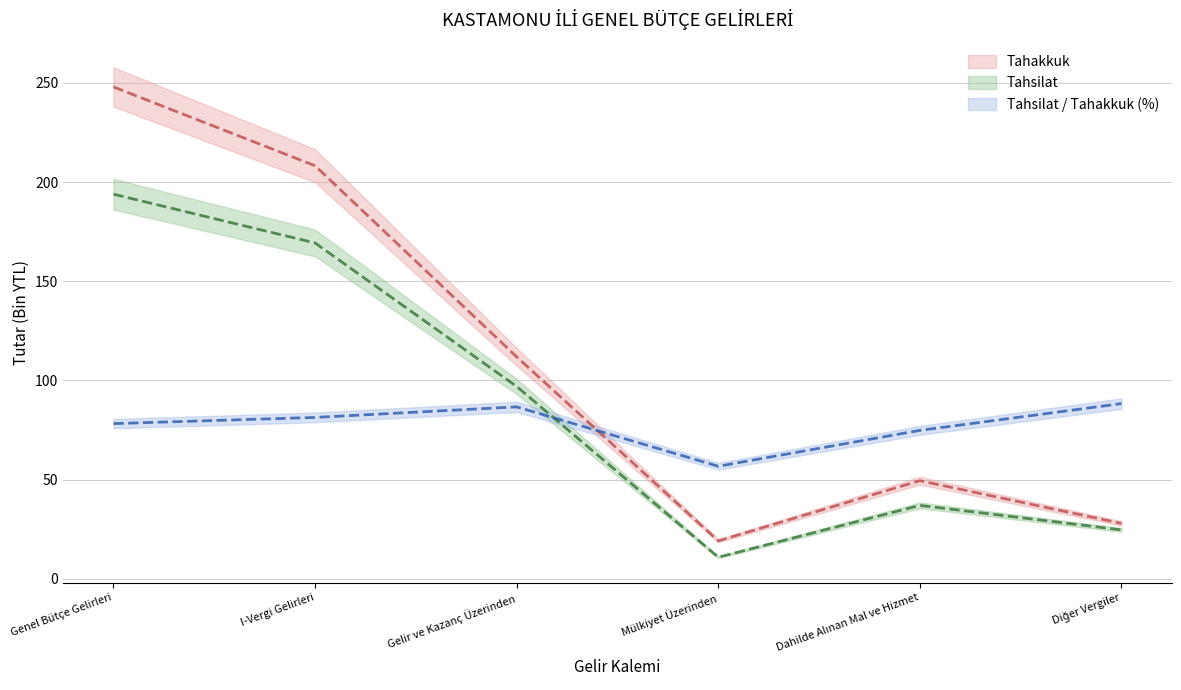

The Tahsilat series shows 24.6 at Diğer Vergiler. True or false?

True